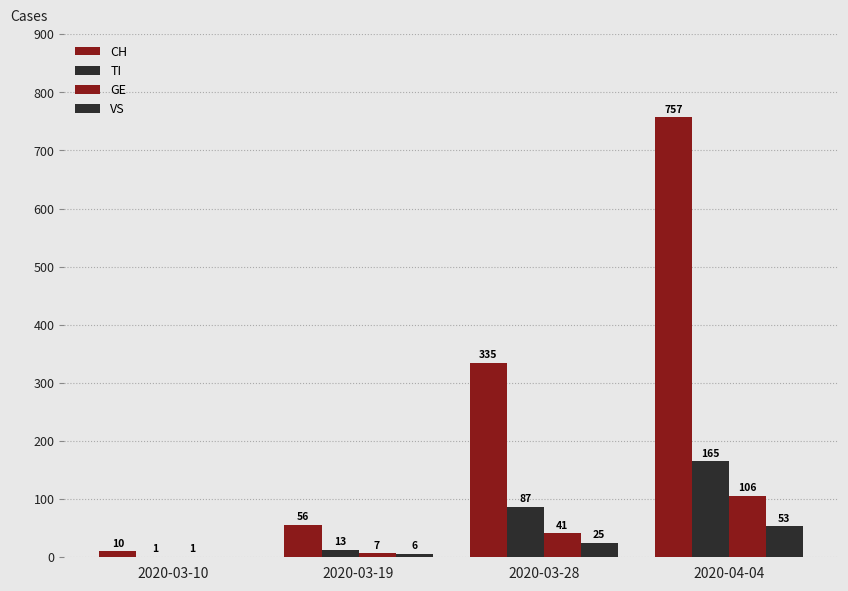

How many groups of bars are there?

4